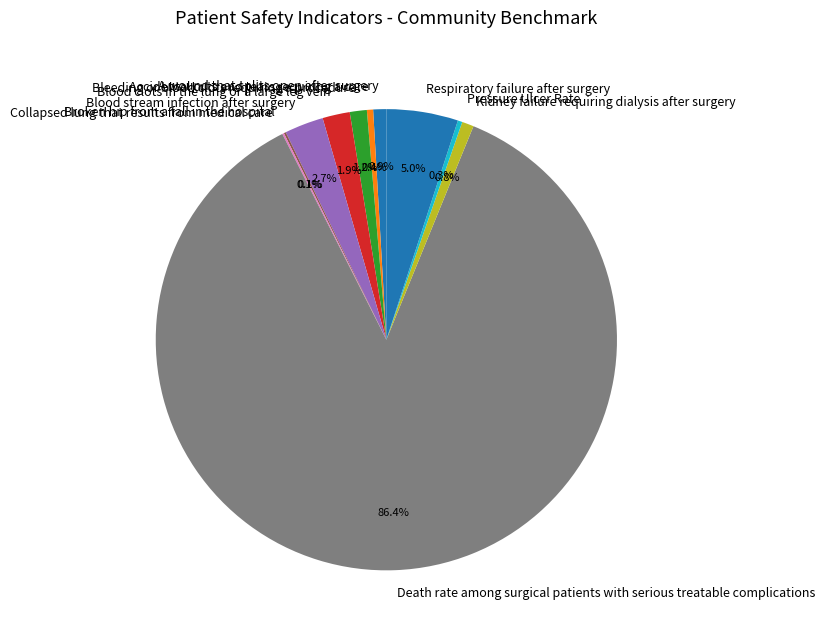

What percentage is the Bleeding or blood clots requiring a procedure slice, to the nearest percent?

1%